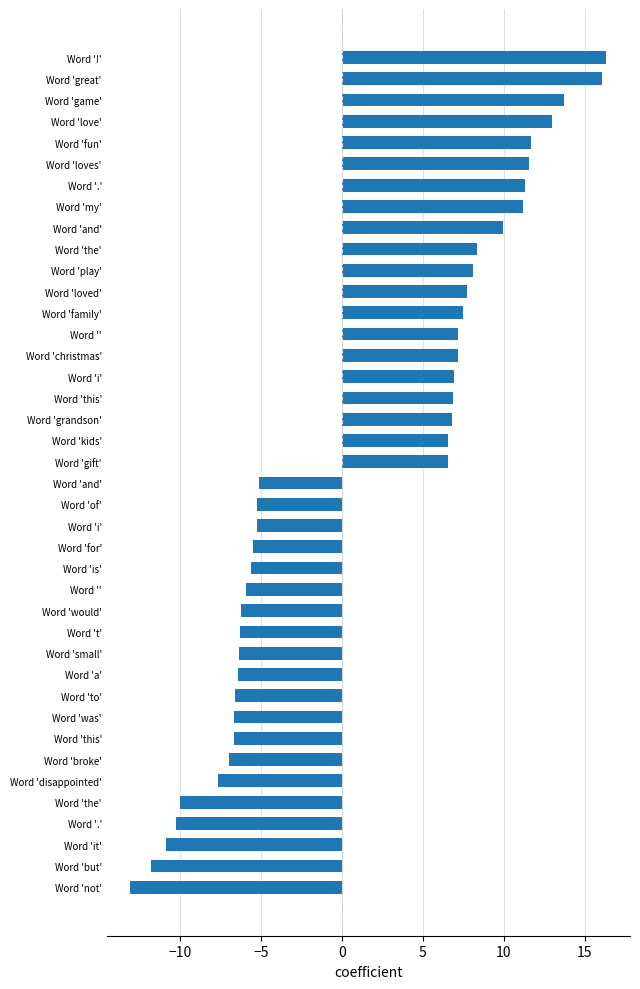

What is the difference between the maximum and minimum values?

29.4